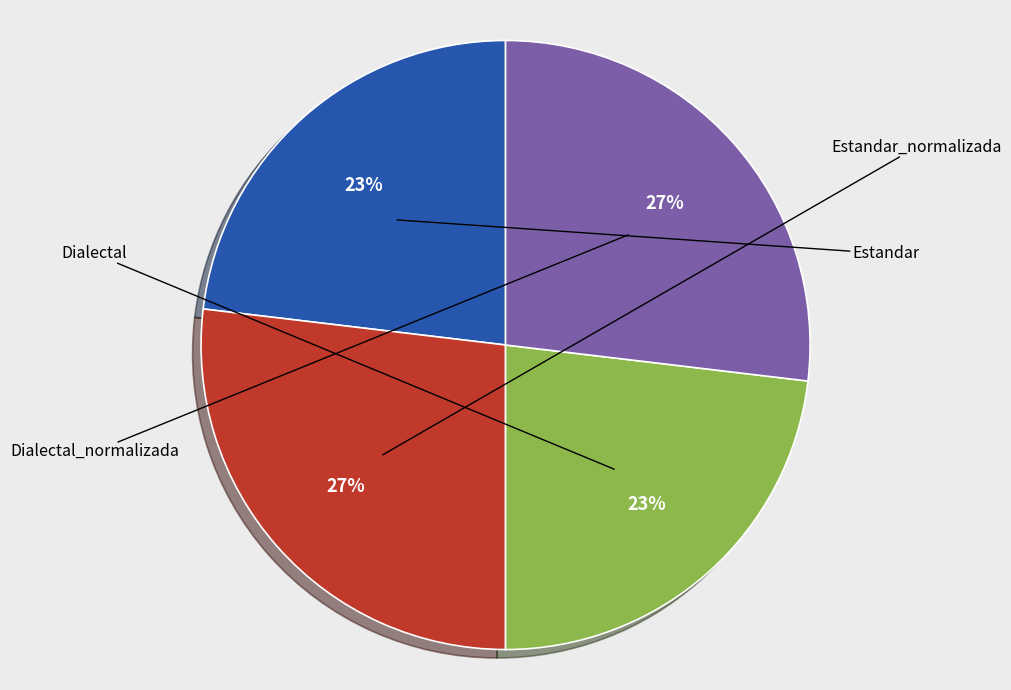

Between Dialectal_normalizada and Dialectal, which is larger?

Dialectal_normalizada